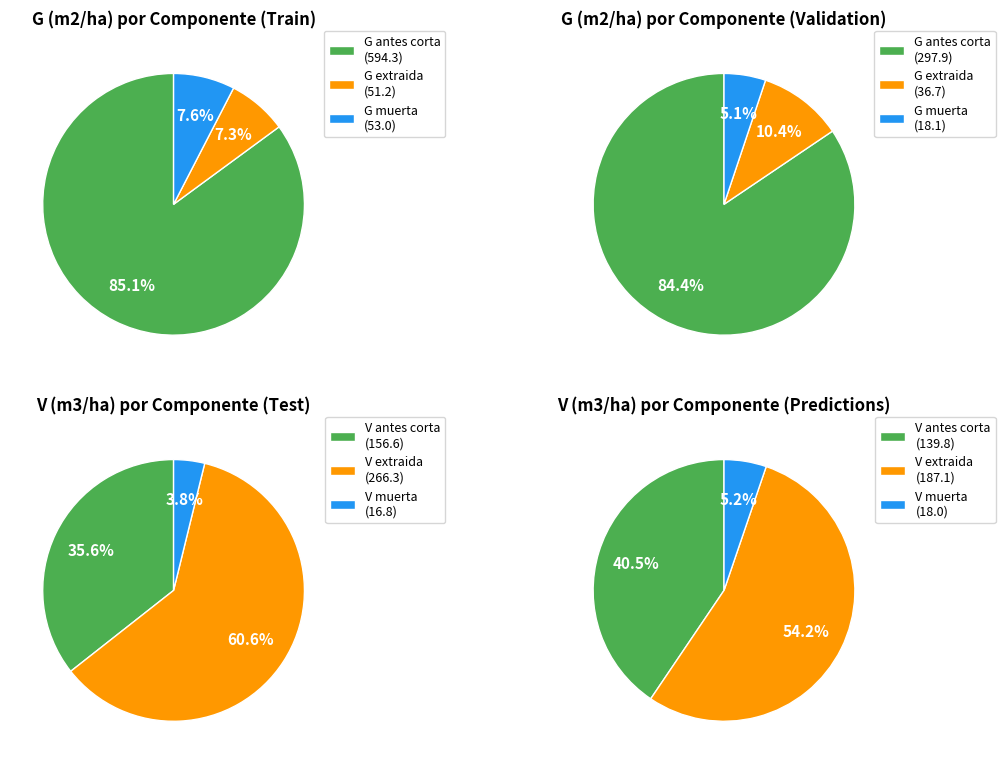

The 72 slice represents 0% of the pie. True or false?

True